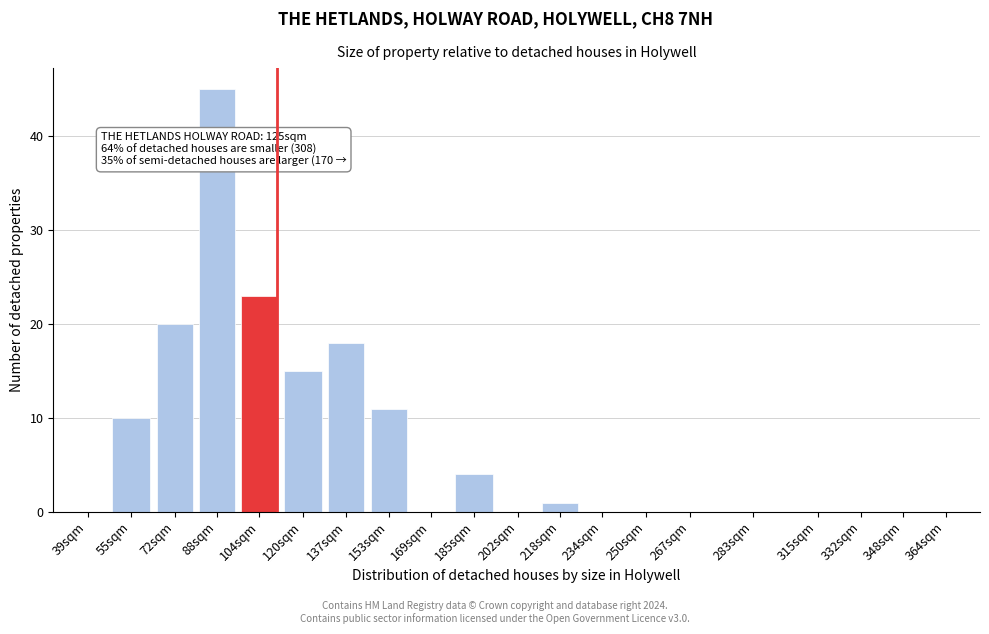

Reading left to right, transcribe all the data shown in this chart.

39sqm=0	55sqm=10	72sqm=20	88sqm=45	104sqm=23	120sqm=15	137sqm=18	153sqm=11	169sqm=0	185sqm=4	202sqm=0	218sqm=1	234sqm=0	250sqm=0	267sqm=0	283sqm=0	315sqm=0	332sqm=0	348sqm=0	364sqm=0